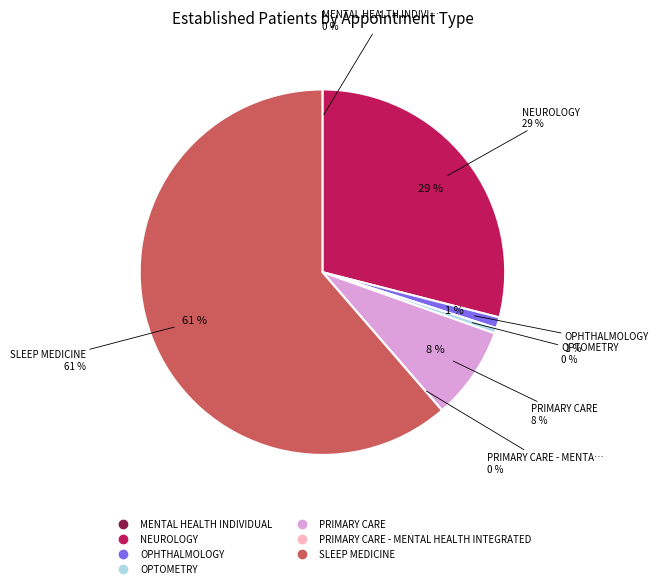

Which category has the smallest portion of the pie?

MENTAL HEALTH INDIVIDUAL